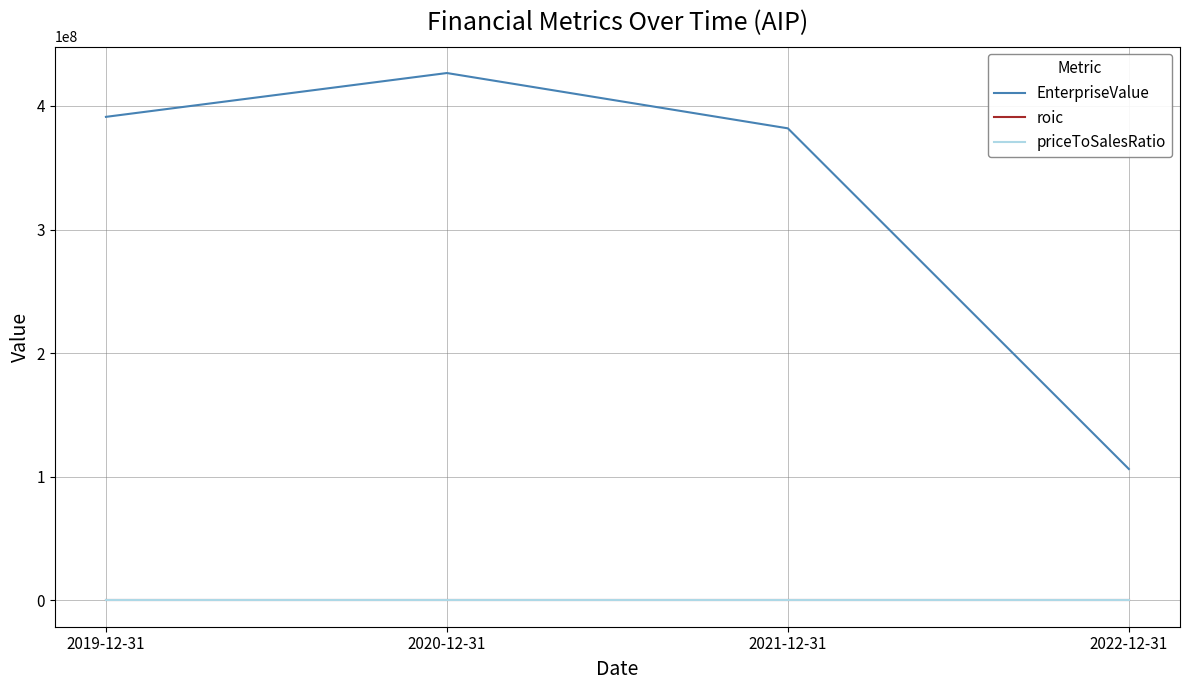

What is the difference between the maximum and minimum values in the roic series?

3.0